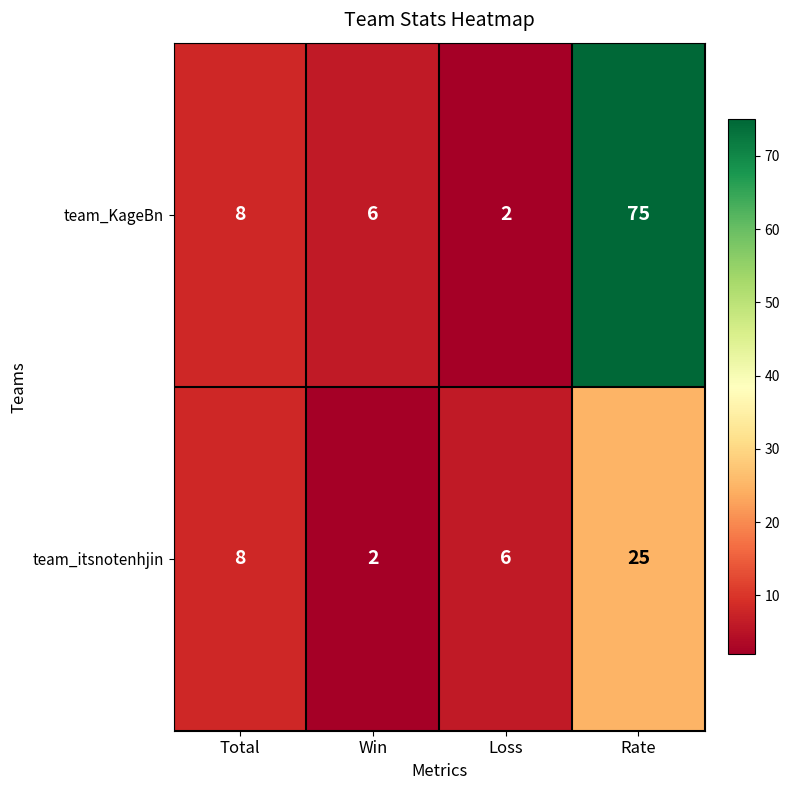

What is the total value across all series at Total?

16